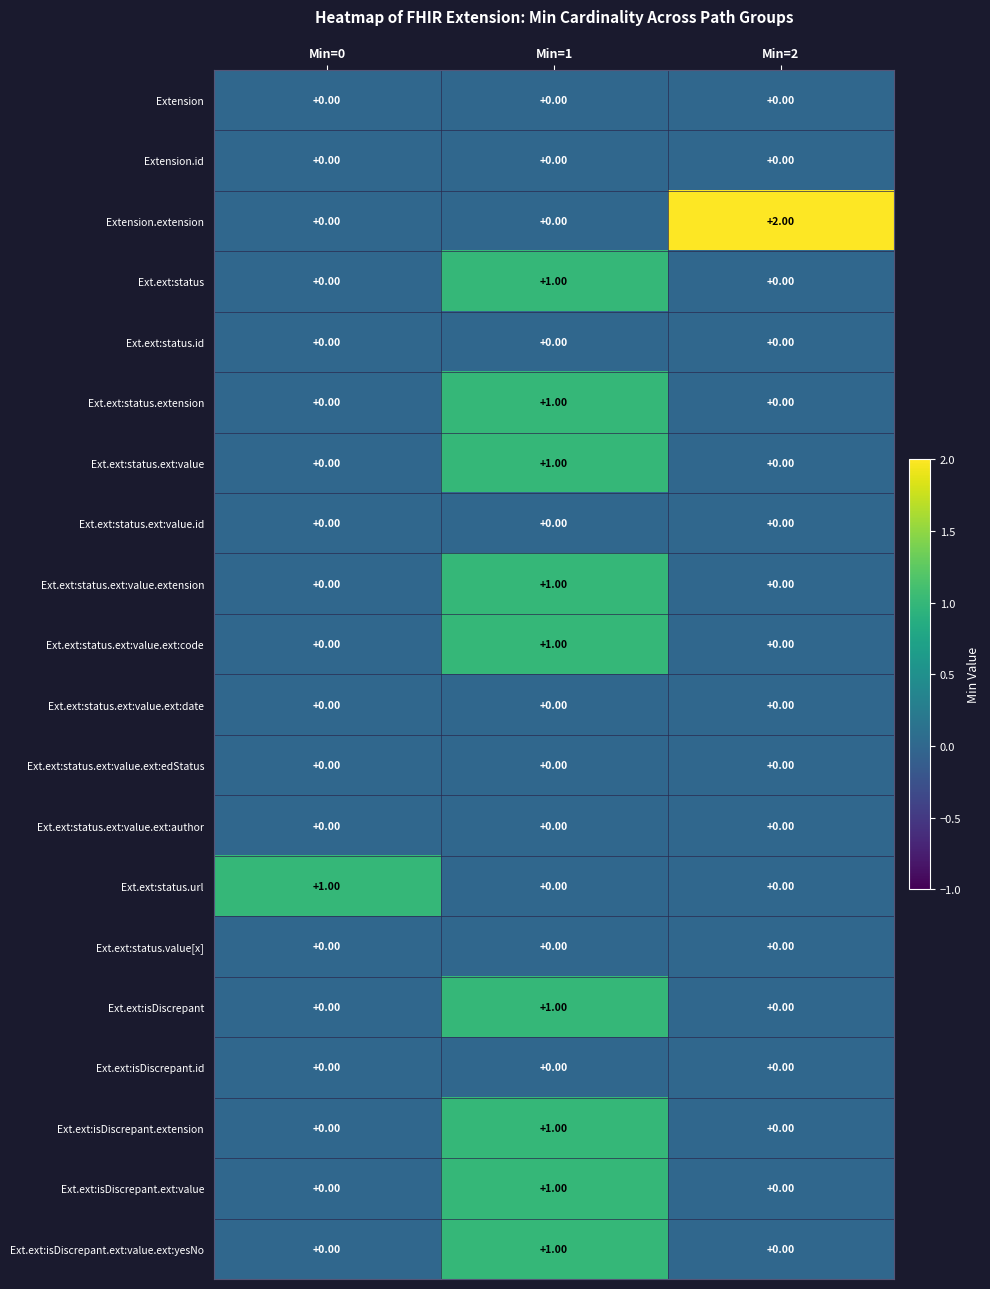

Which series changed the most between Min=1 and Min=2?

Extension.extension